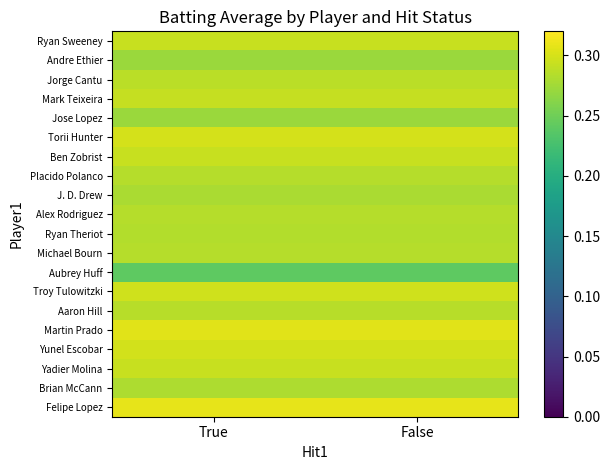

What is the spread (max minus min) of values at False?

0.1